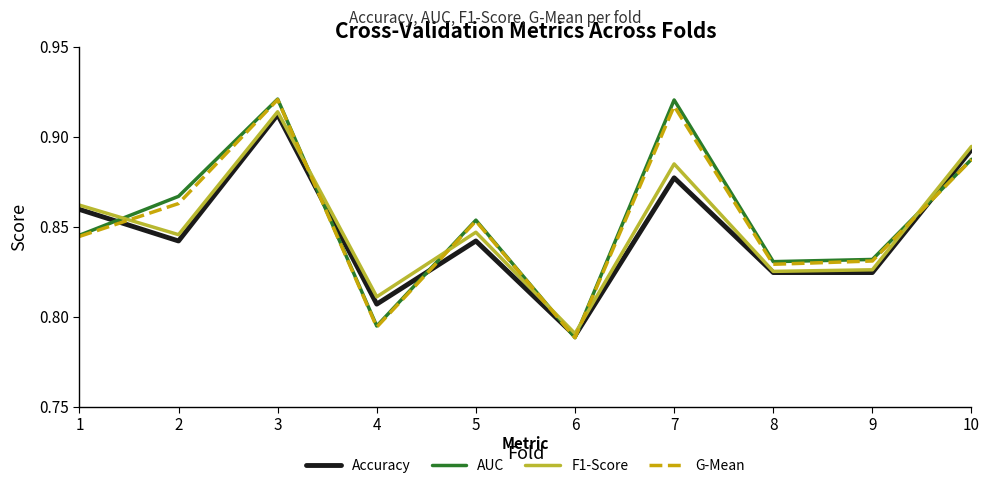

Is the value of F1-Score at 5 greater than the value of Accuracy at 3?

No